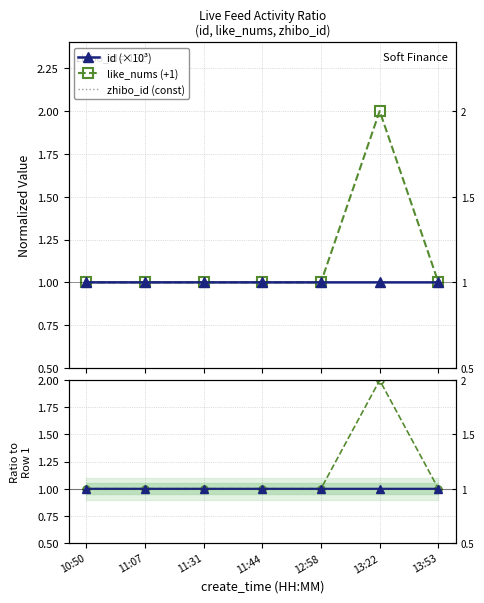

Which category has the lowest value across all series?

13:53